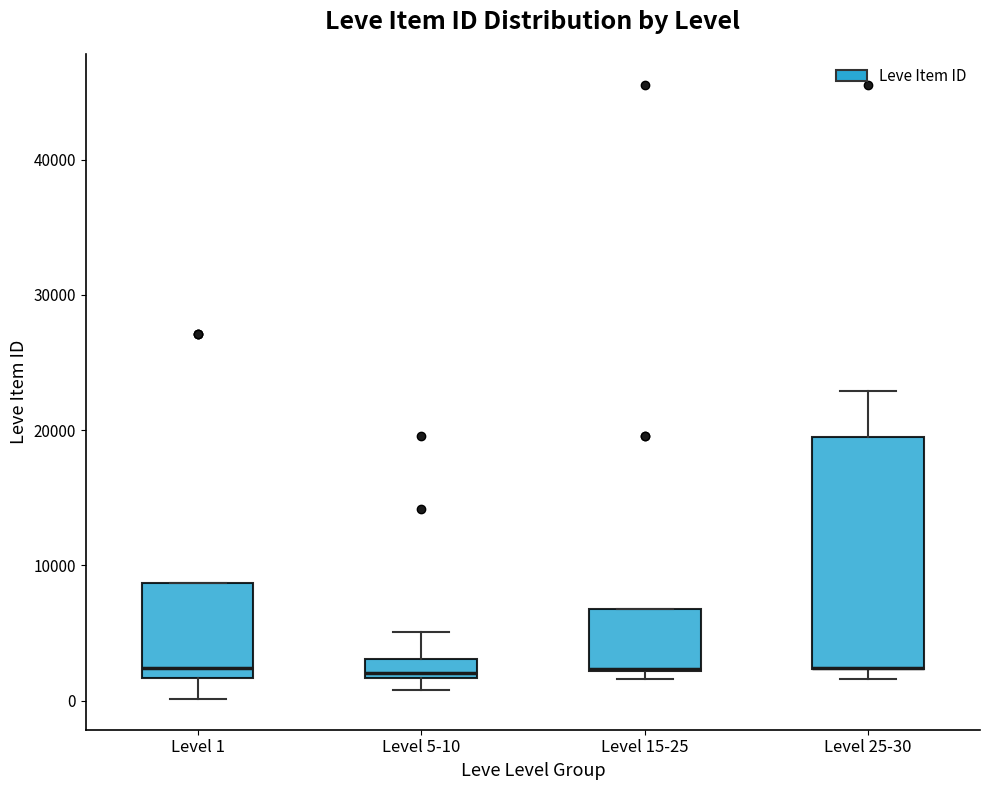

Where does the upper whisker of the box for Level 25-30 end on the y-axis? The values are not printed on the chart, so give them approximately, as read against the axis.

23000